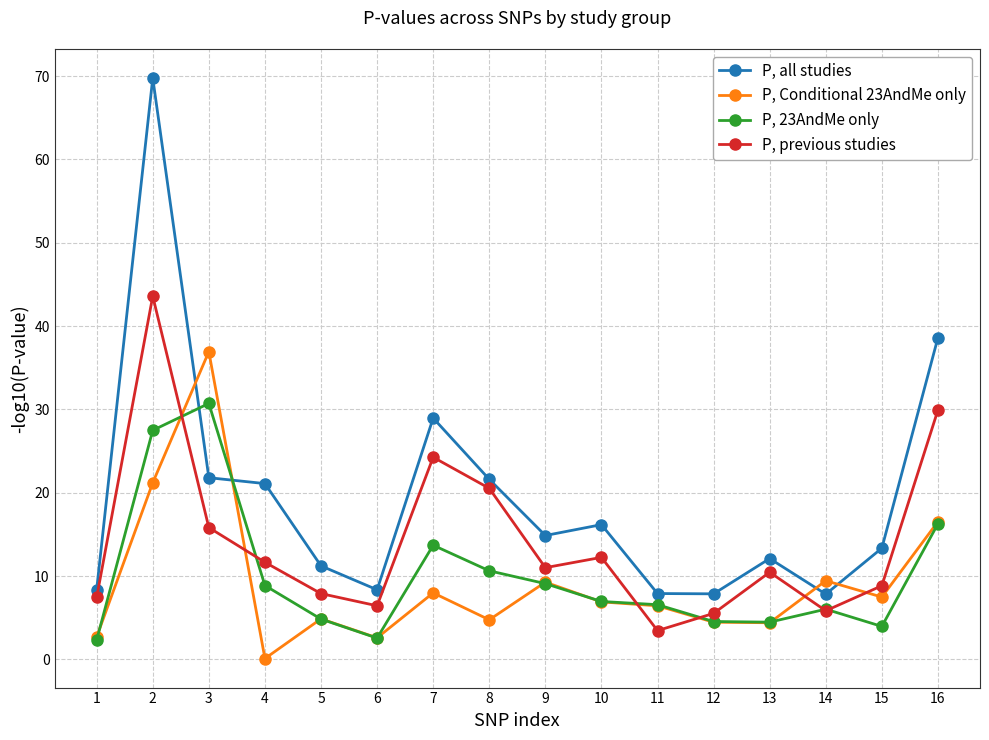

What is the value of the P, 23AndMe only point at the 13th from the left?

4.5